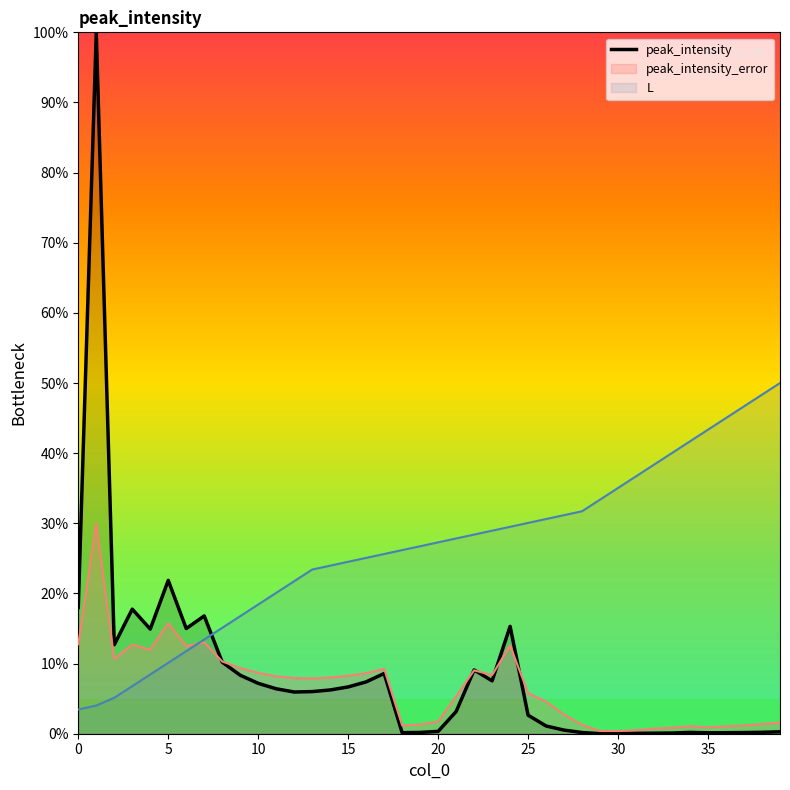

How many points are lower than both their immediate neighbors (excluding endpoints)?

8